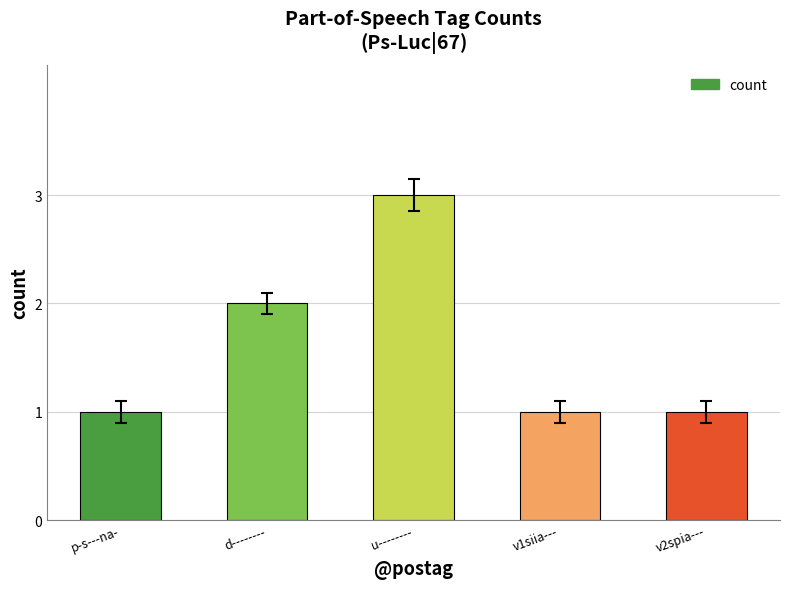

Which label corresponds to the largest value in the chart?

u--------